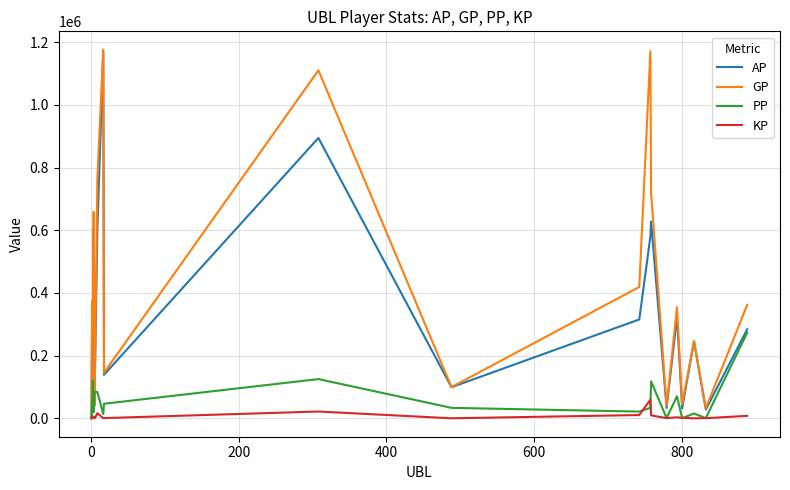

What is the maximum value shown in the chart?

1175751.0